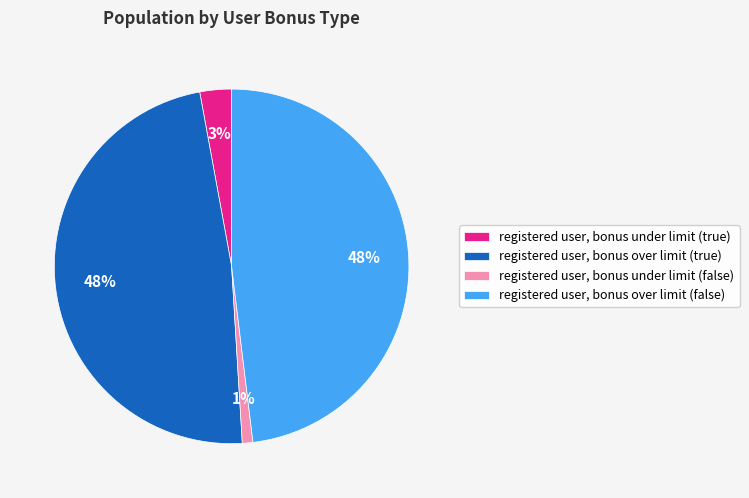

To the nearest percent, what portion does registered user, bonus over limit (true) represent?

48%